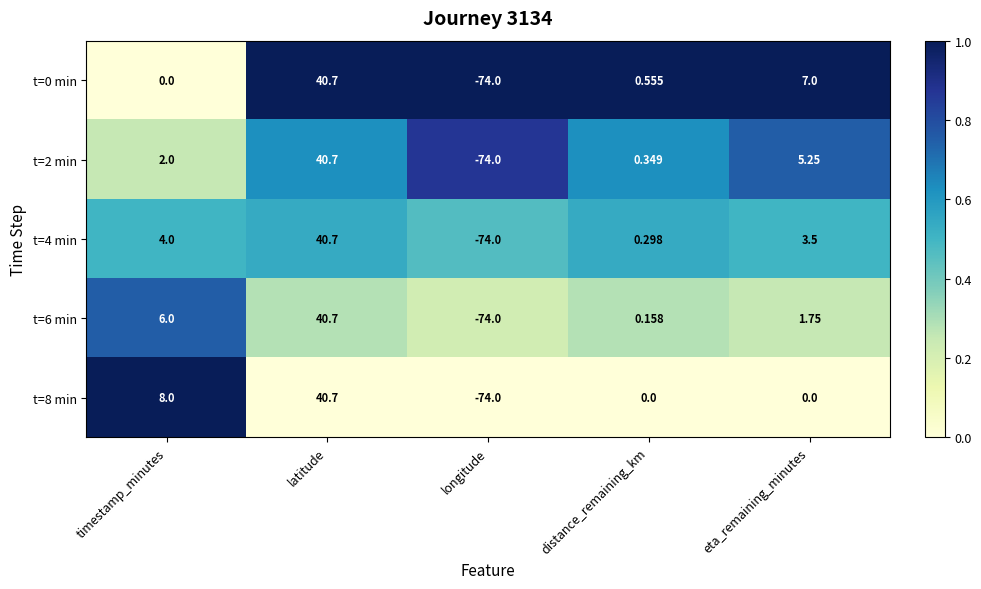

Where is t=4 min nearest to the value -16?

distance_remaining_km